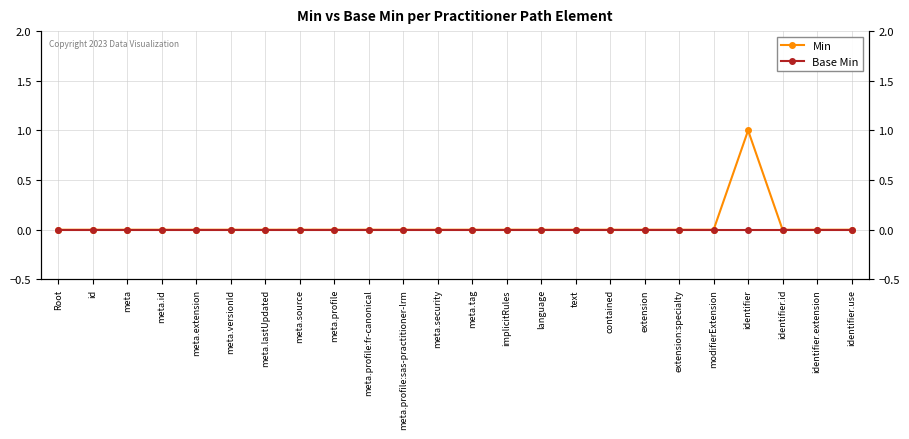

True or false: Min and Base Min intersect in this chart.

False